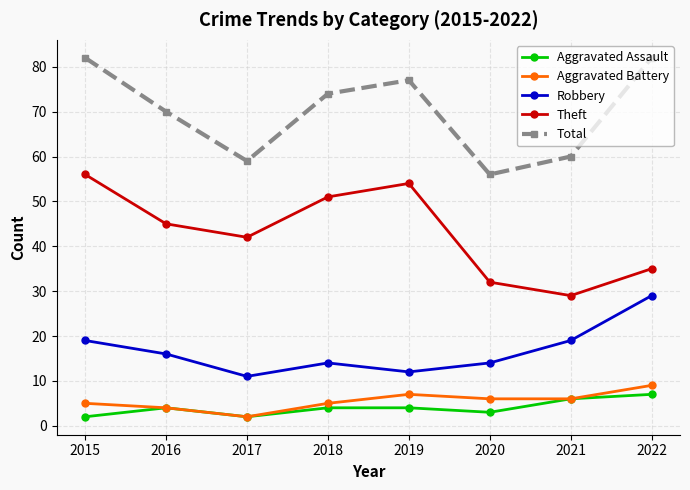

Where is Theft nearest to the value 42?

2017